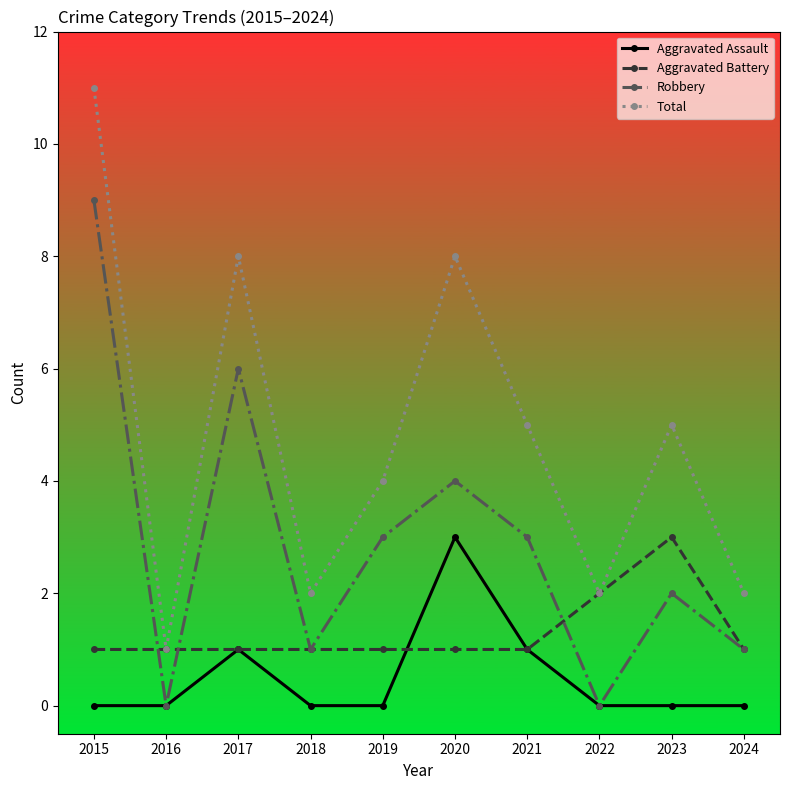

What is the difference between the second highest and minimum values in the Total series?

7